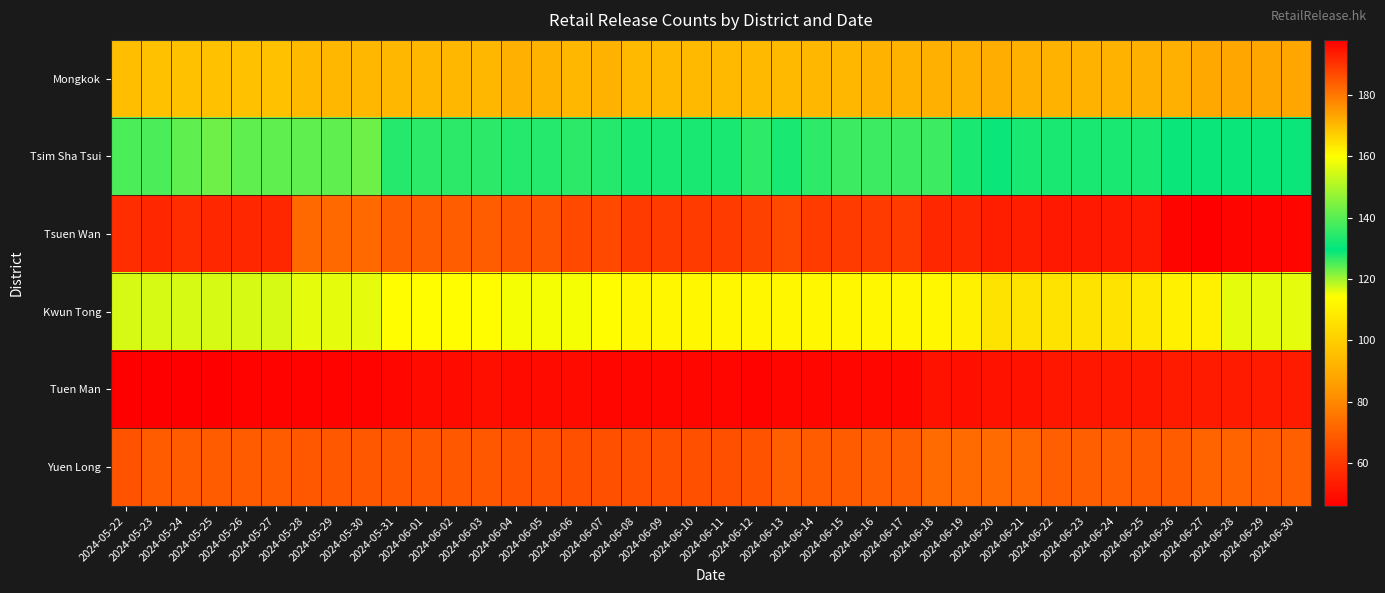

How many distinct data groups are displayed?

6